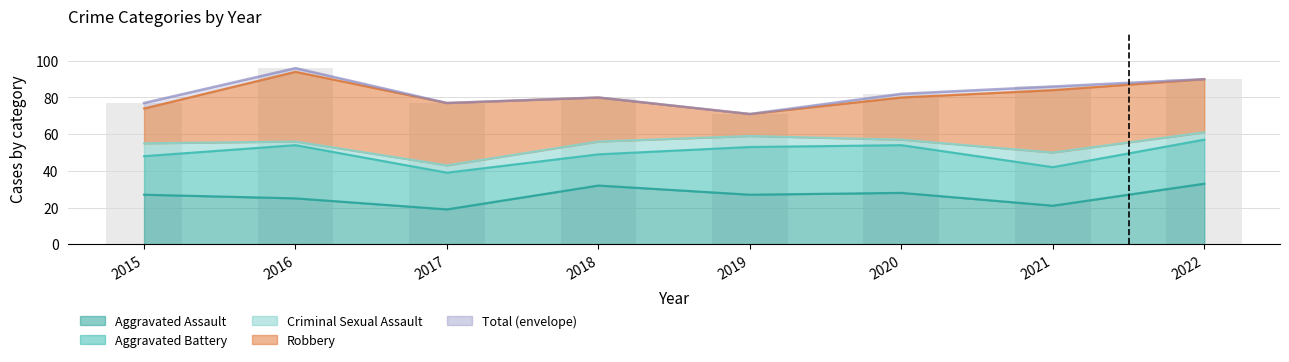

At which label does Criminal Sexual Assault first exceed 6?

2015